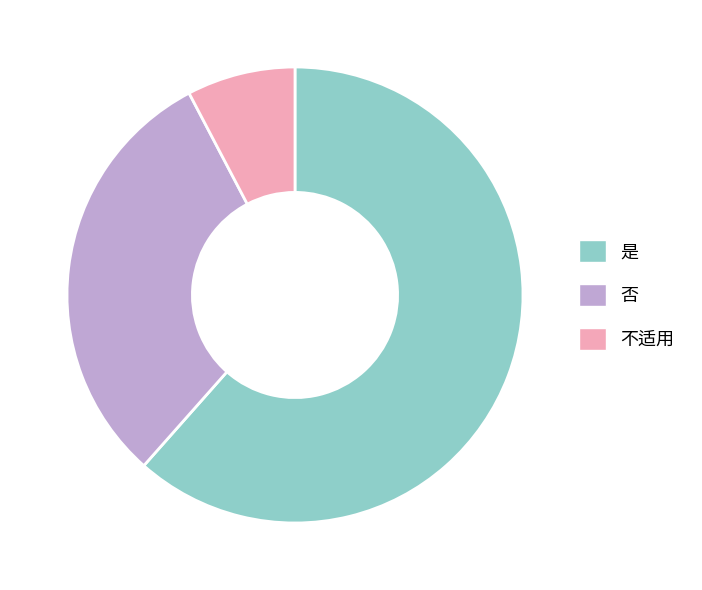

What is the ratio of the value at 否 to the value at 是?

0.5